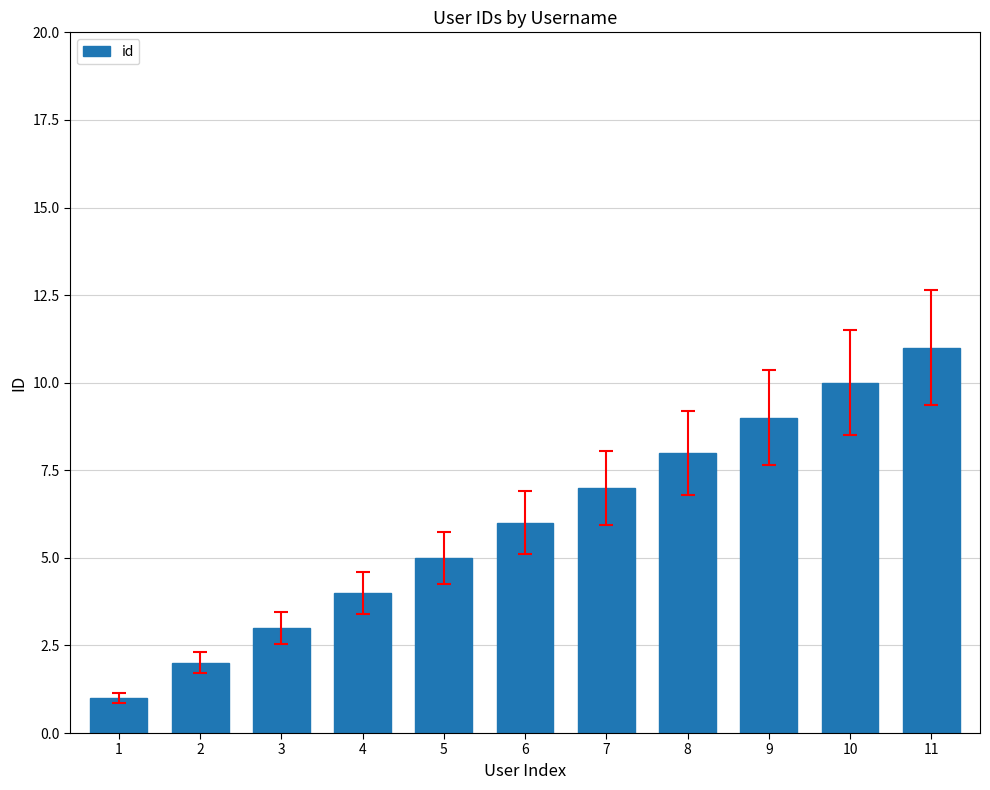

List the labels in order of value, smallest first.

1, 2, 3, 4, 5, 6, 7, 8, 9, 10, 11